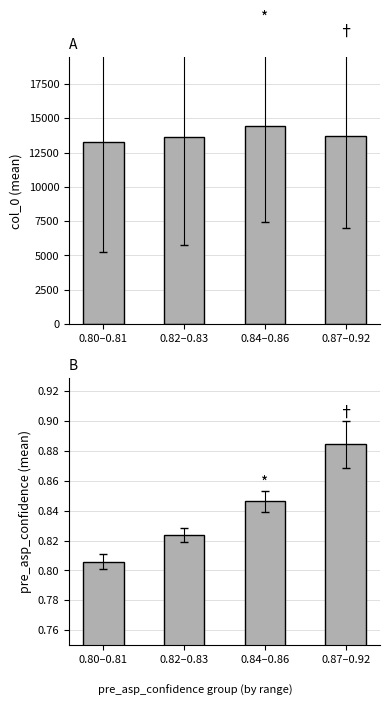

What is the minimum value shown in the chart?

0.8